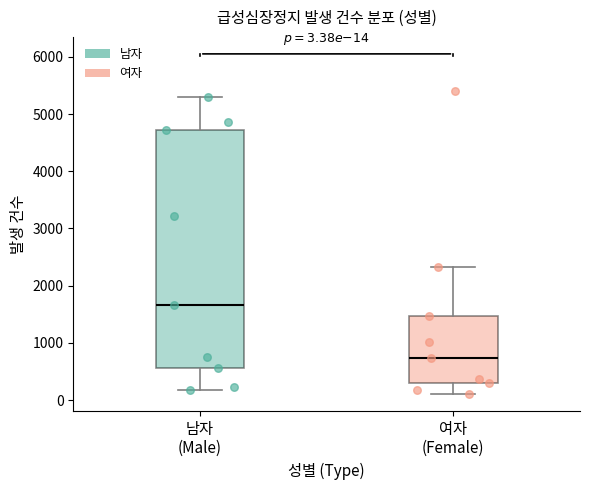

Comparing the boxes themselves (not the whiskers), which one is the tallest?

남자 (Male)